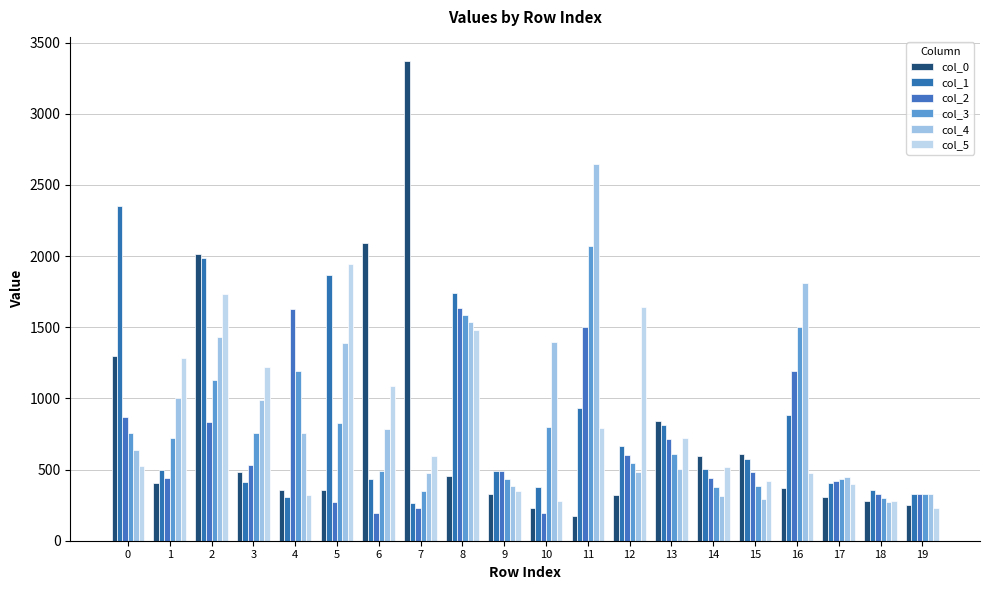

What is the value of the col_0 bar at the 12th from the left?

175.2